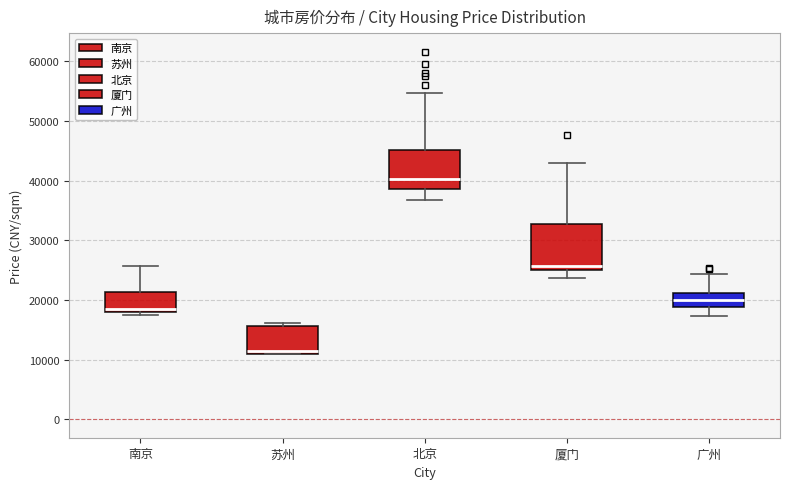

Which box has the highest median line?

北京